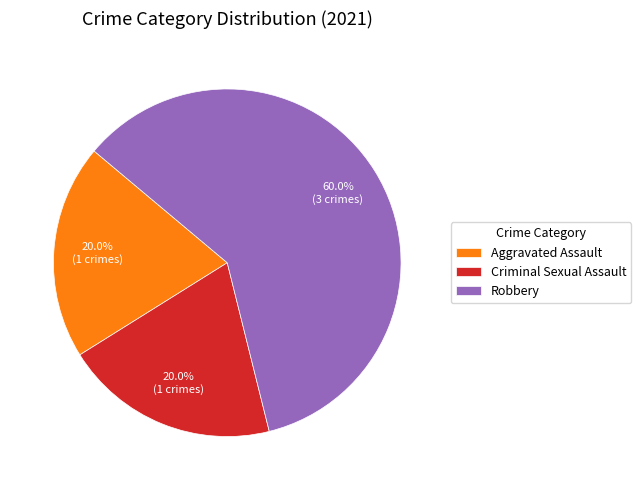

Is it true that Robbery is 60% of the pie?

True